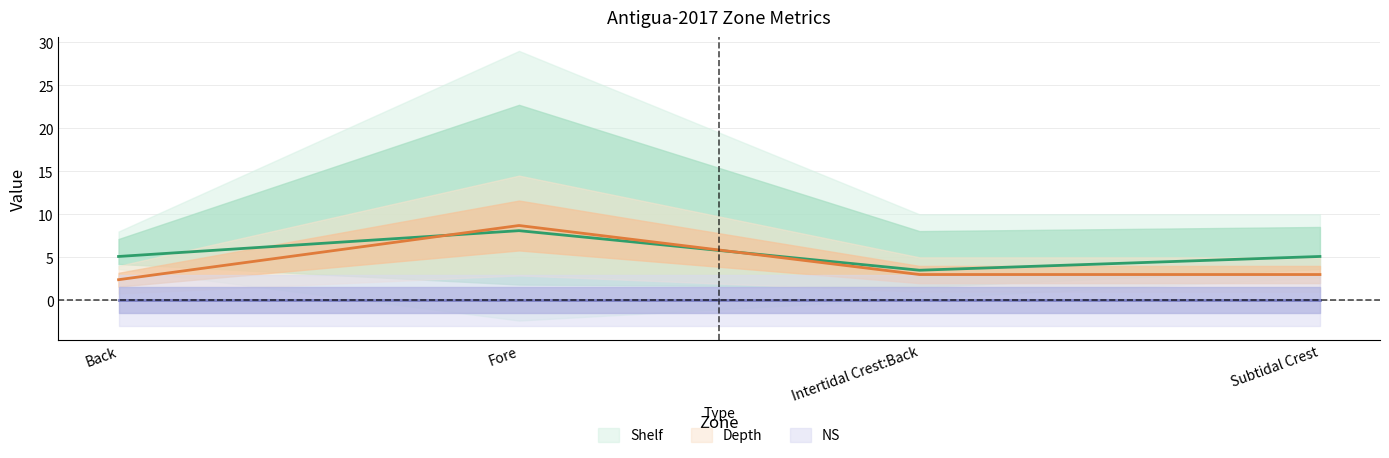

Which has a higher value, Fore or Back?

Fore